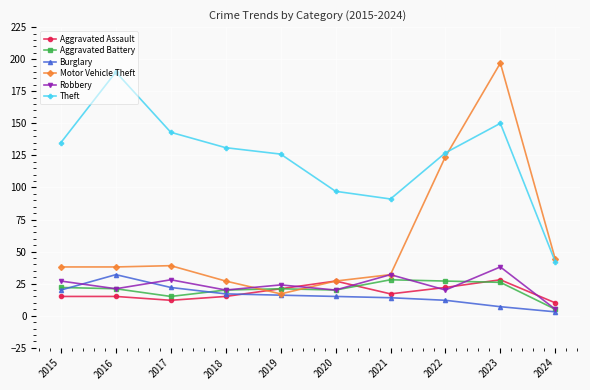

What is the spread (max minus min) of values at 2017?

131